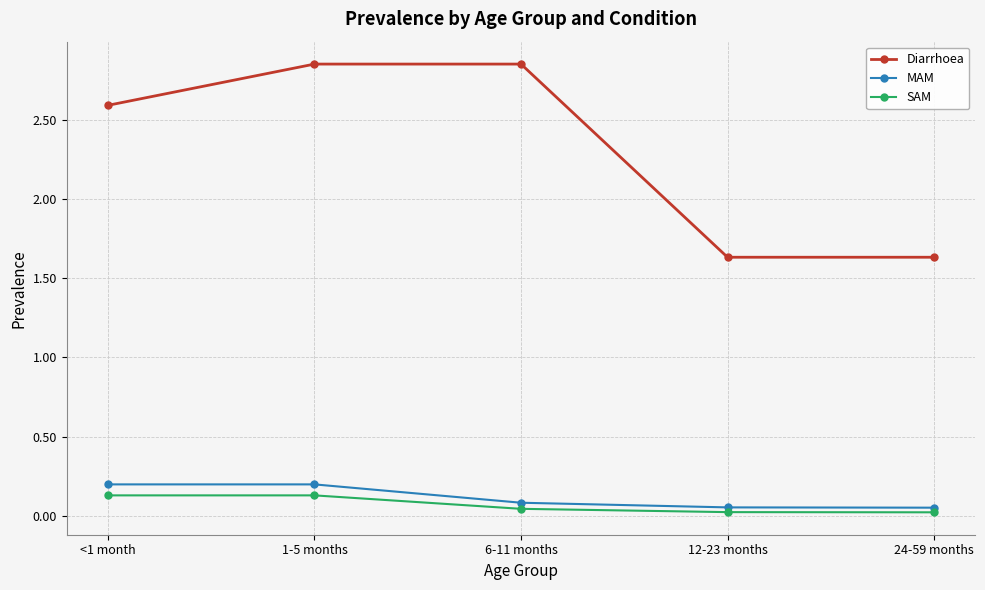

What is the average value of the Diarrhoea series?

2.3